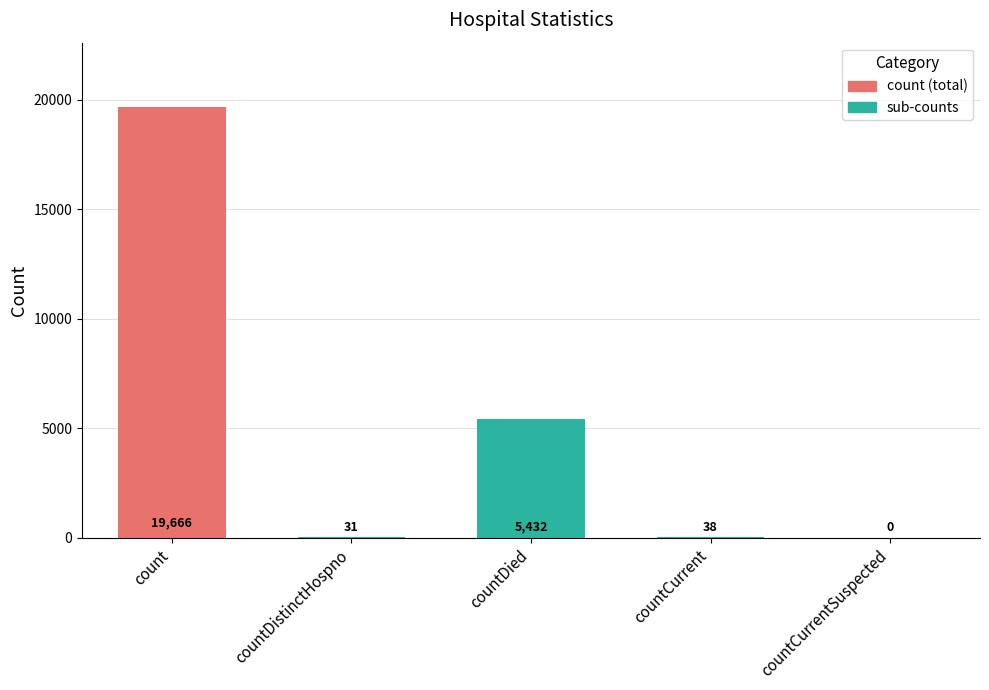

Reading right to left, list all the values displayed in this chart.

0	38	5432	31	19666